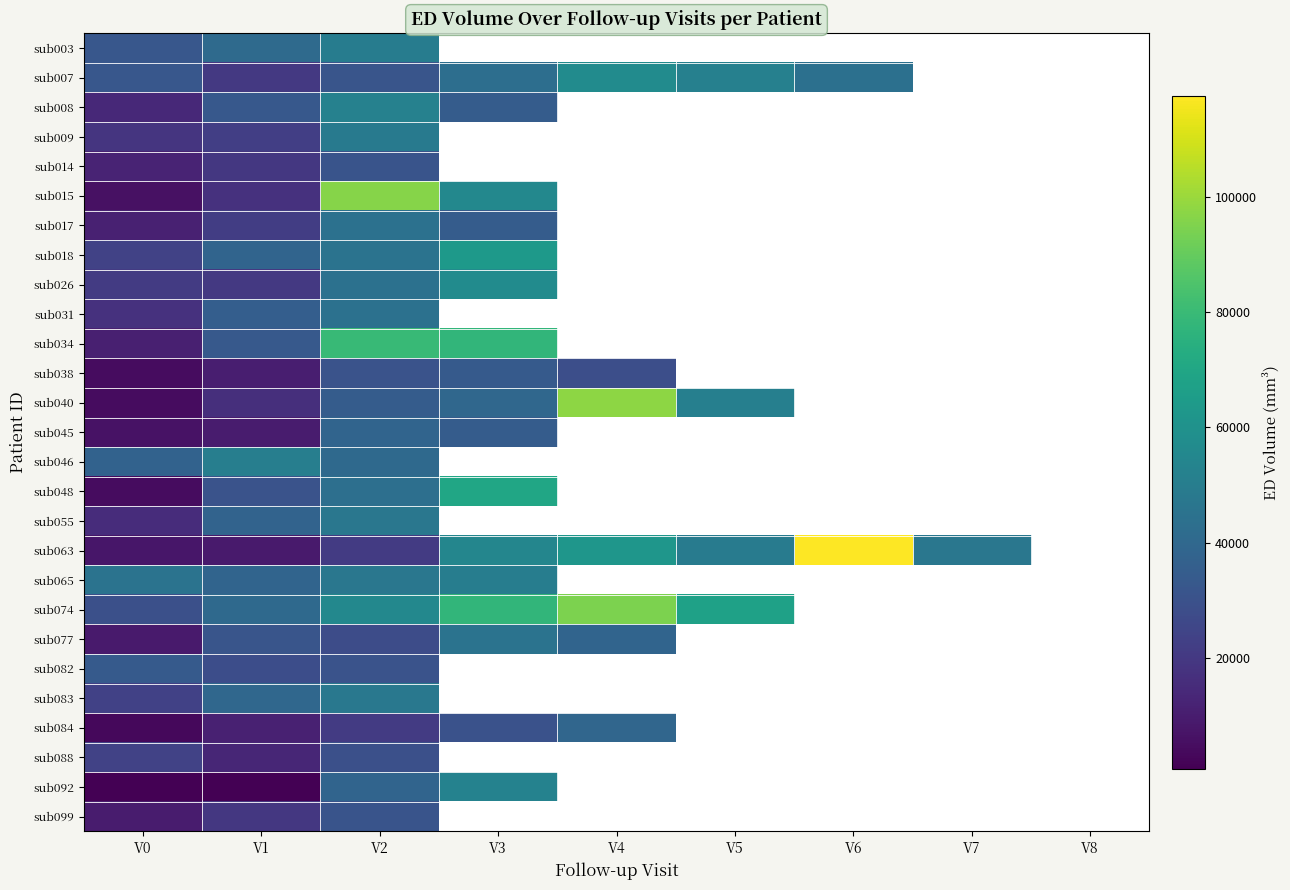

Reading left to right, list all the values displayed in this chart.

sub003: V0=32621	V1=41292	V2=49767	V3=0	V4=0	V5=0	V6=0	V7=0	V8=0
sub007: V0=32434	V1=20015	V2=31287	V3=42807	V4=56867	V5=51531	V6=43794	V7=0	V8=0
sub008: V0=14353	V1=32889	V2=51887	V3=34914	V4=0	V5=0	V6=0	V7=0	V8=0
sub009: V0=18799	V1=22191	V2=48539	V3=0	V4=0	V5=0	V6=0	V7=0	V8=0
sub014: V0=12291	V1=19434	V2=31092	V3=0	V4=0	V5=0	V6=0	V7=0	V8=0
sub015: V0=5759	V1=17205	V2=96502	V3=55312	V4=0	V5=0	V6=0	V7=0	V8=0
sub017: V0=11533	V1=22075	V2=44436	V3=34853	V4=0	V5=0	V6=0	V7=0	V8=0
sub018: V0=23890	V1=38354	V2=45387	V3=64084	V4=0	V5=0	V6=0	V7=0	V8=0
sub026: V0=21095	V1=19888	V2=44172	V3=57285	V4=0	V5=0	V6=0	V7=0	V8=0
sub031: V0=17339	V1=35646	V2=44392	V3=0	V4=0	V5=0	V6=0	V7=0	V8=0
sub034: V0=10958	V1=33449	V2=79391	V3=77707	V4=0	V5=0	V6=0	V7=0	V8=0
sub038: V0=4386	V1=10710	V2=30637	V3=33686	V4=28862	V5=0	V6=0	V7=0	V8=0
sub040: V0=4401	V1=16232	V2=34542	V3=39826	V4=97468	V5=51033	V6=0	V7=0	V8=0
sub045: V0=6480	V1=9541	V2=38180	V3=34625	V4=0	V5=0	V6=0	V7=0	V8=0
sub046: V0=37663	V1=50652	V2=40598	V3=0	V4=0	V5=0	V6=0	V7=0	V8=0
sub048: V0=4473	V1=30752	V2=43374	V3=69692	V4=0	V5=0	V6=0	V7=0	V8=0
sub055: V0=15417	V1=37897	V2=47195	V3=0	V4=0	V5=0	V6=0	V7=0	V8=0
sub063: V0=7625	V1=9134	V2=20963	V3=54349	V4=61937	V5=49420	V6=117530	V7=47223	V8=0
sub065: V0=45074	V1=38474	V2=47084	V3=50230	V4=0	V5=0	V6=0	V7=0	V8=0
sub074: V0=29318	V1=40785	V2=55014	V3=77423	V4=94712	V5=67780	V6=0	V7=0	V8=0
sub077: V0=9003	V1=31618	V2=27787	V3=45271	V4=38415	V5=0	V6=0	V7=0	V8=0
sub082: V0=33837	V1=28344	V2=30438	V3=0	V4=0	V5=0	V6=0	V7=0	V8=0
sub083: V0=23326	V1=39556	V2=47580	V3=0	V4=0	V5=0	V6=0	V7=0	V8=0
sub084: V0=3216	V1=11371	V2=21244	V3=30080	V4=39377	V5=0	V6=0	V7=0	V8=0
sub088: V0=23528	V1=13051	V2=29340	V3=0	V4=0	V5=0	V6=0	V7=0	V8=0
sub092: V0=1084	V1=711	V2=38232	V3=52388	V4=0	V5=0	V6=0	V7=0	V8=0
sub099: V0=9653	V1=19517	V2=30933	V3=0	V4=0	V5=0	V6=0	V7=0	V8=0